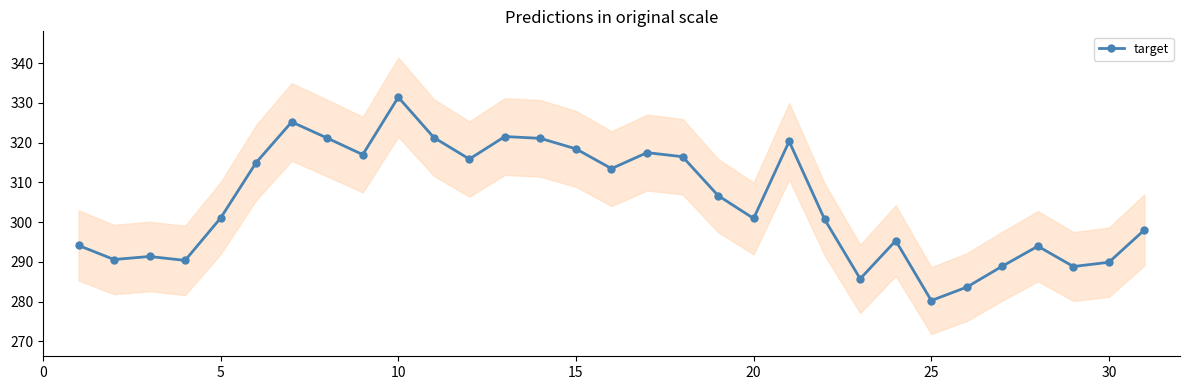

What is the difference between the second highest and minimum values?

44.9